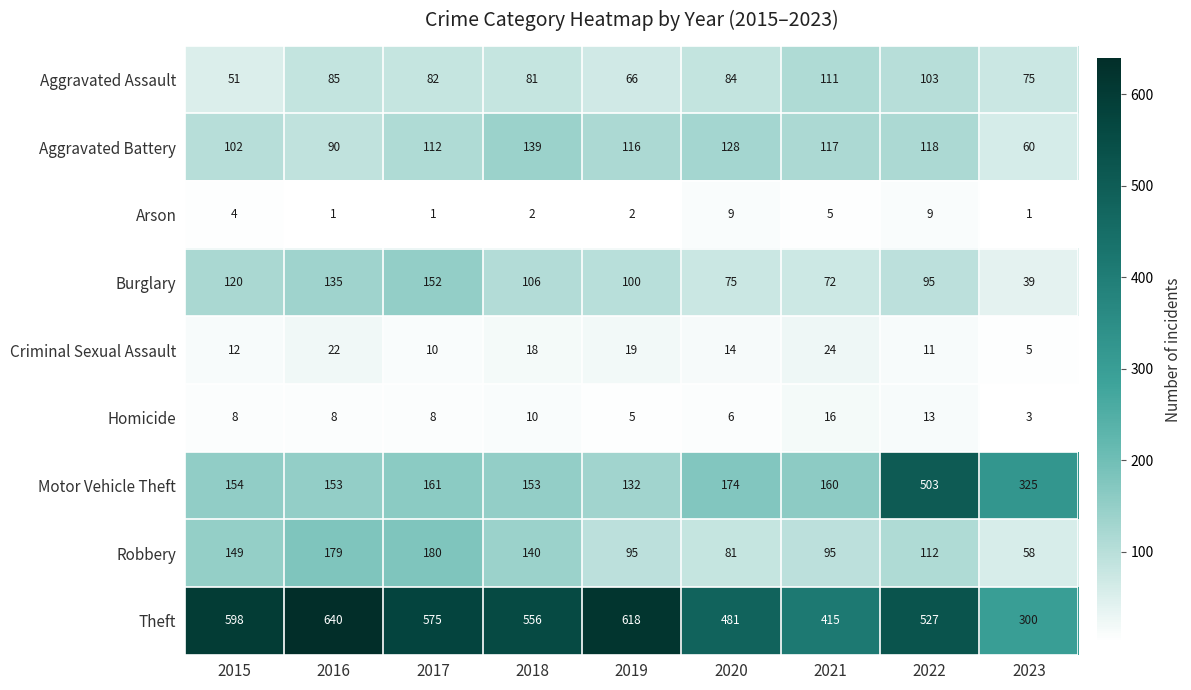

Where is Robbery nearest to the value 119?

2022